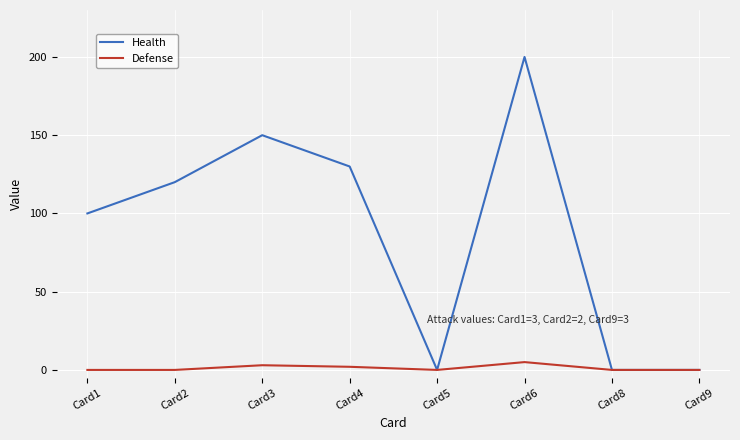

What is the difference between the second highest and second lowest values in the Health series?

150